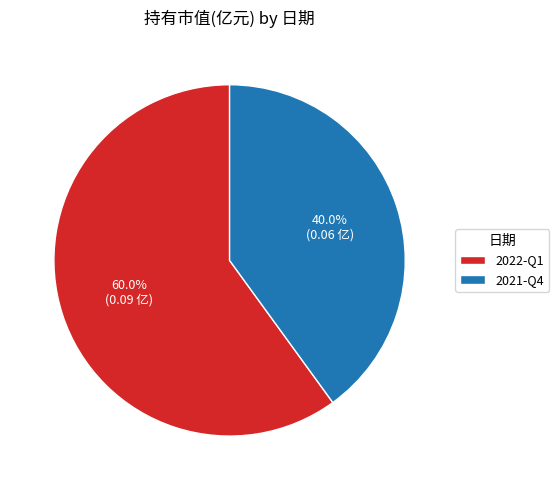

What percentage do 2021-Q4 and 2022-Q1 together represent?

100.0%